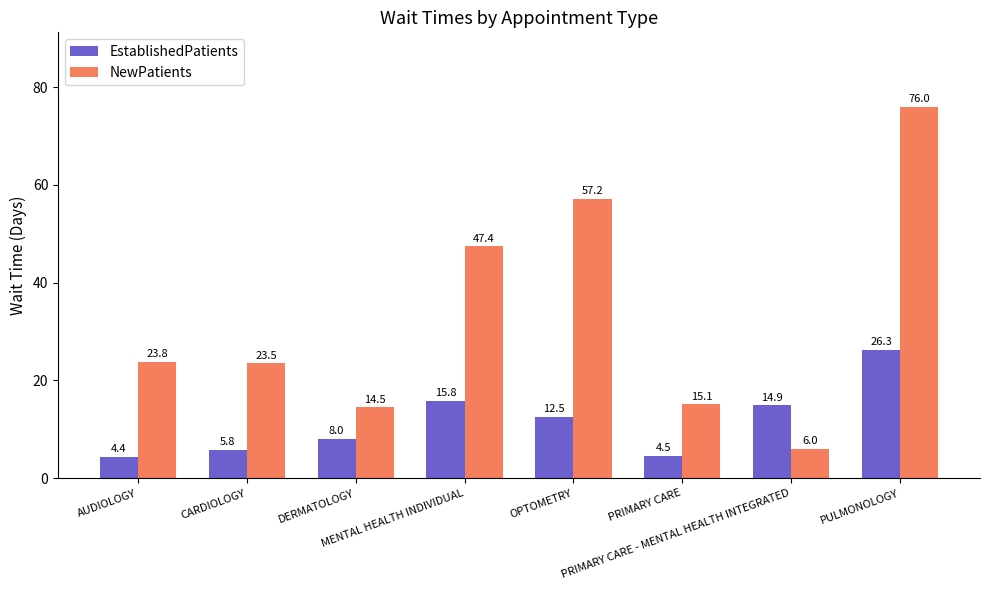

Which series has the widest spread of values?

NewPatients